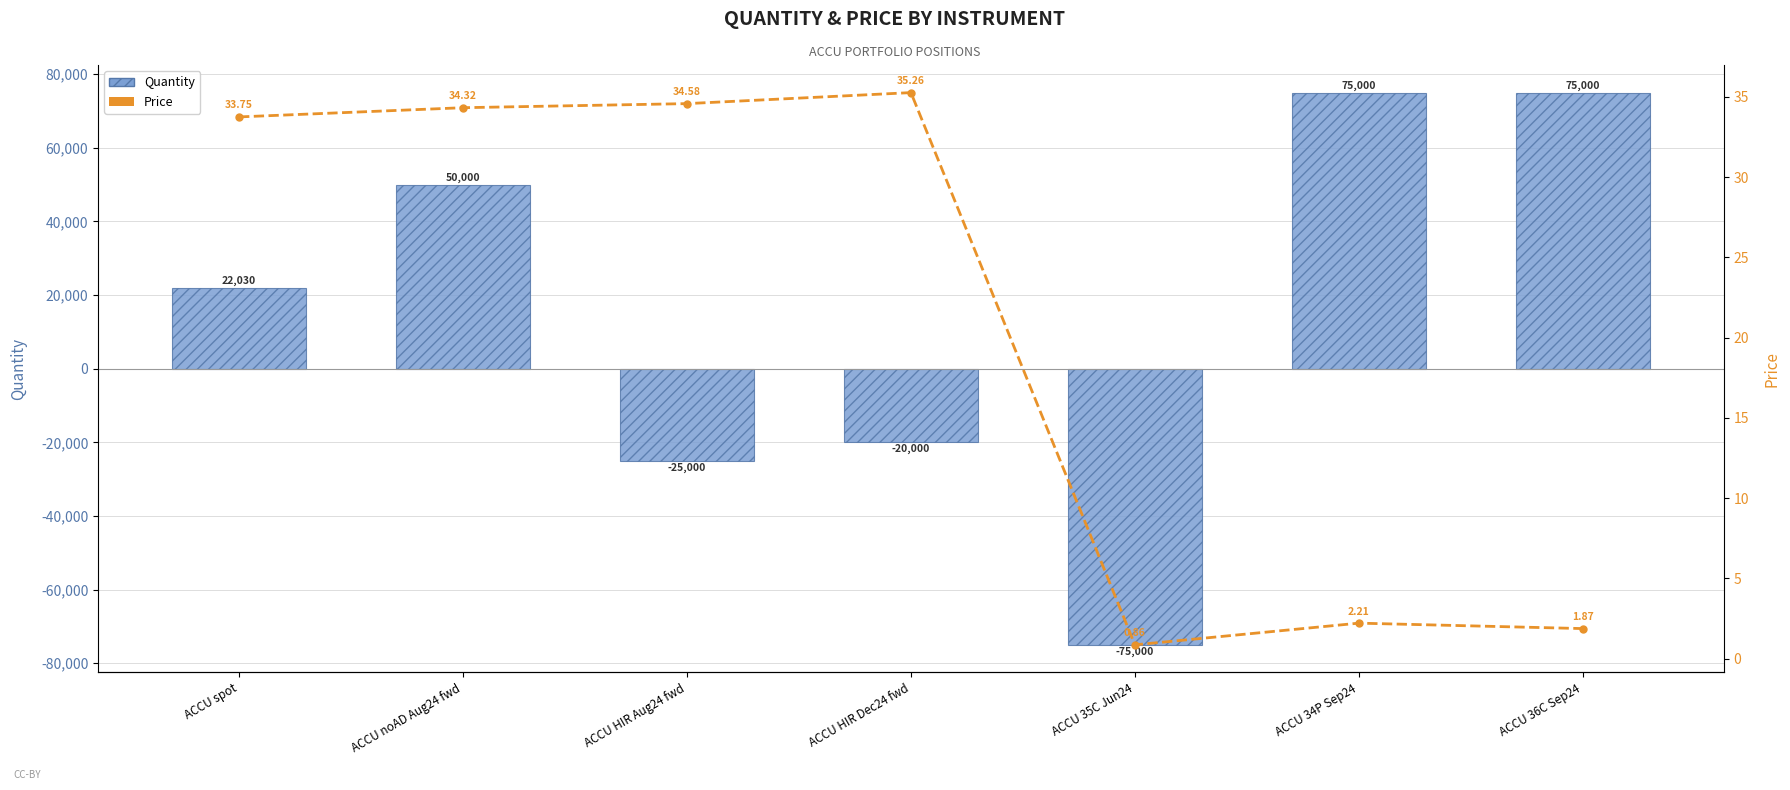

At which category is the sum across all series the highest?

ACCU 34P Sep24